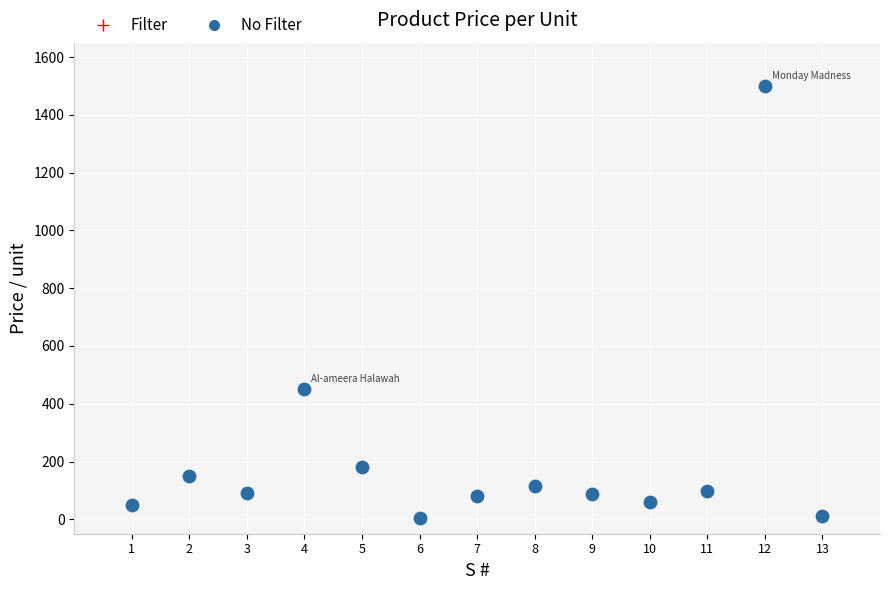

What is the range of X values (max minus min)?

12